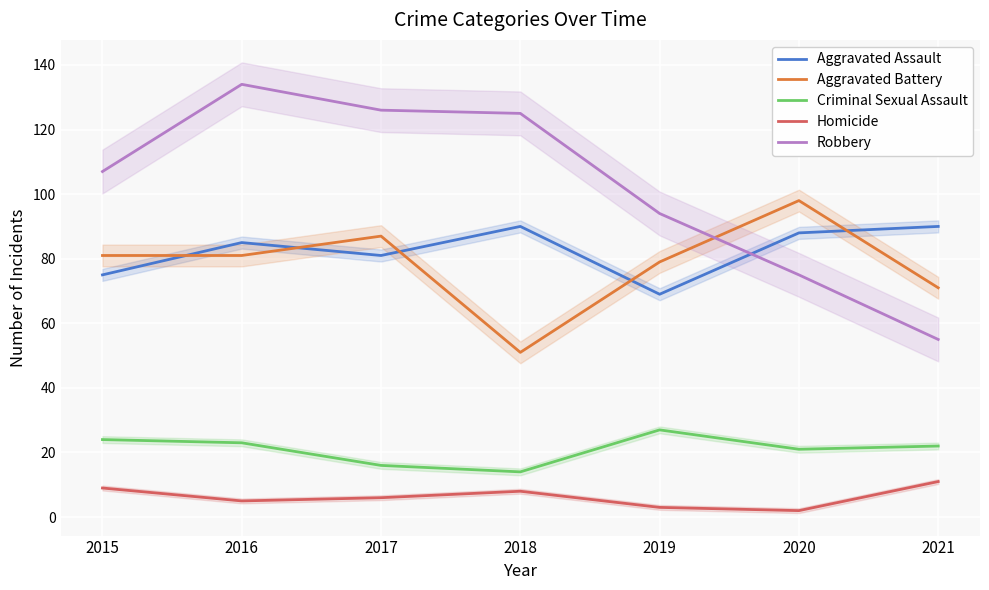

Where is Criminal Sexual Assault nearest to the value 20?

2020